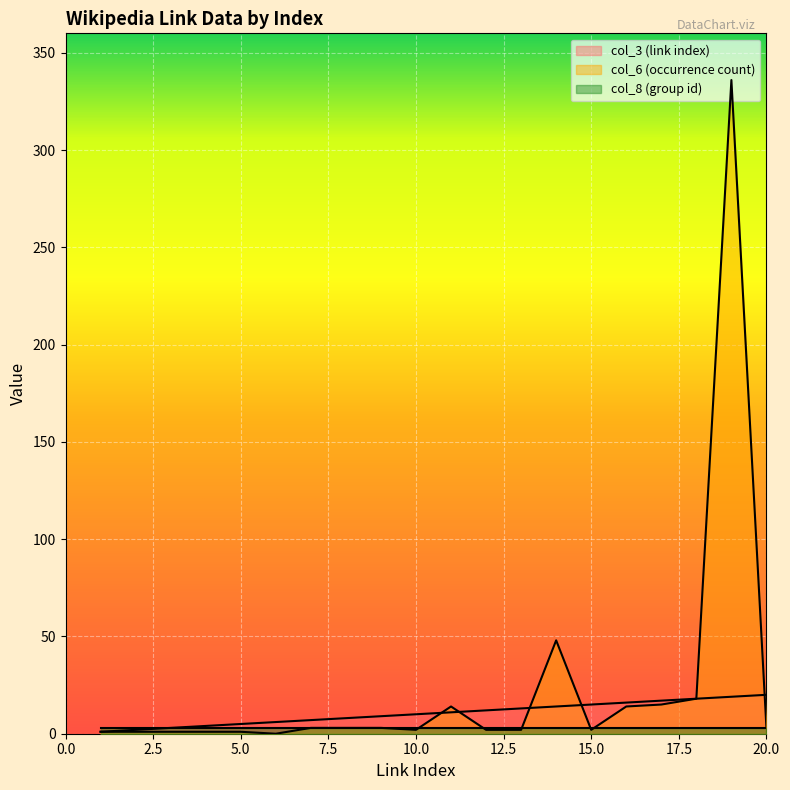

How many data points in col_3 (link index) are above 11?

9